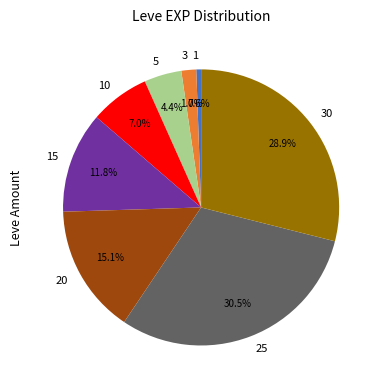

To the nearest percent, what is the combined percentage of 1 and 20?

16%